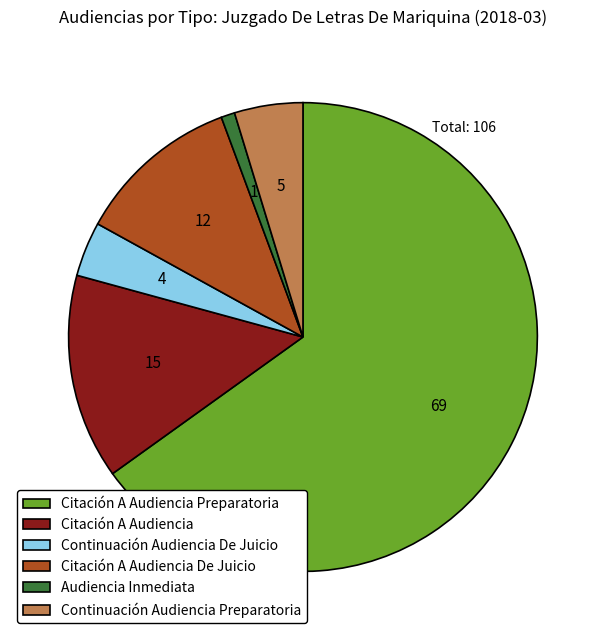

Is the sum of Continuación Audiencia Preparatoria and Continuación Audiencia De Juicio greater than half?

No